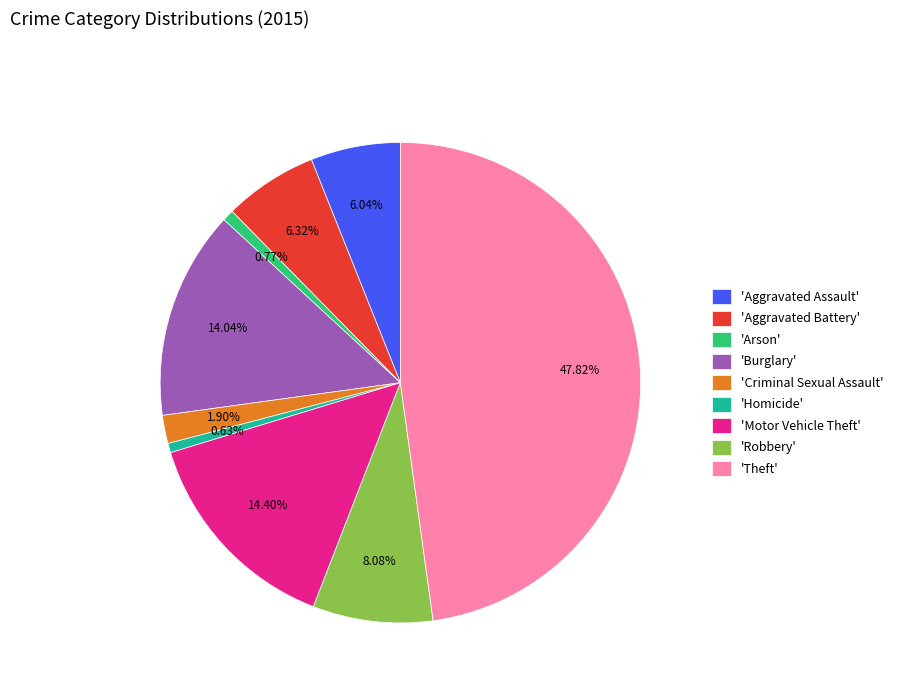

What is the ratio of the value at 'Aggravated Battery' to the value at 'Motor Vehicle Theft'?

0.4